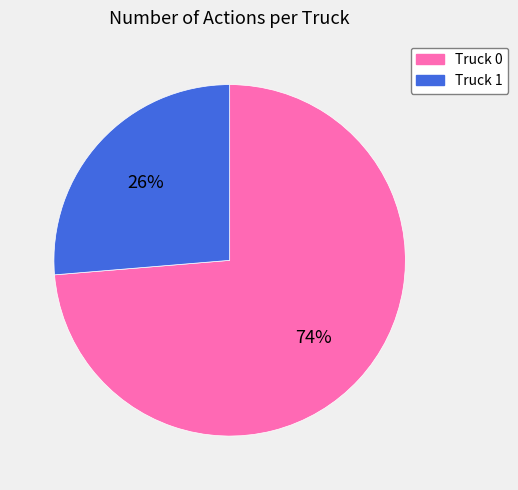

To the nearest percent, what is the combined percentage of Truck 1 and Truck 0?

100%